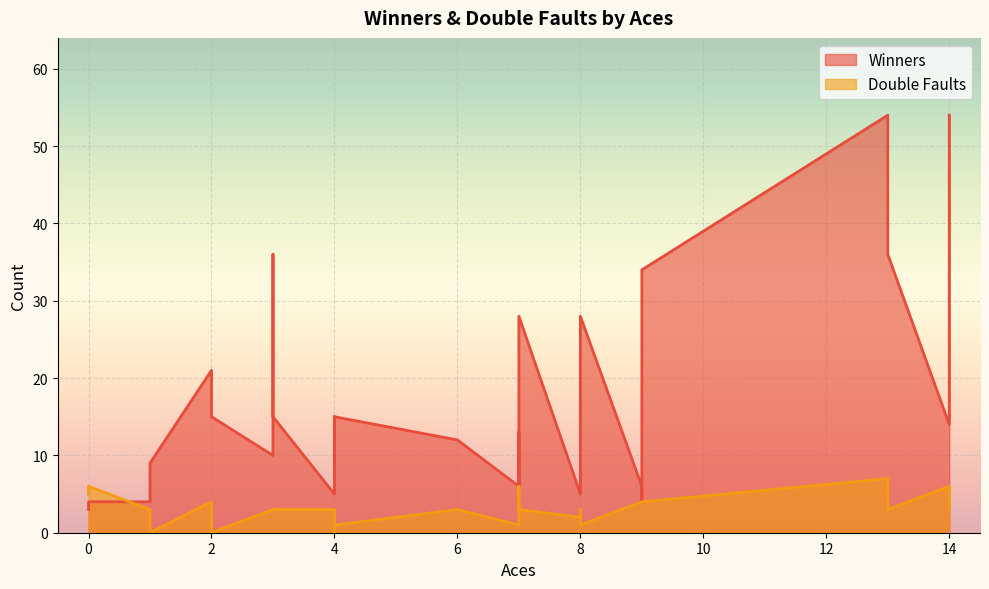

What are all the series names shown in the legend?

Winners, Double Faults